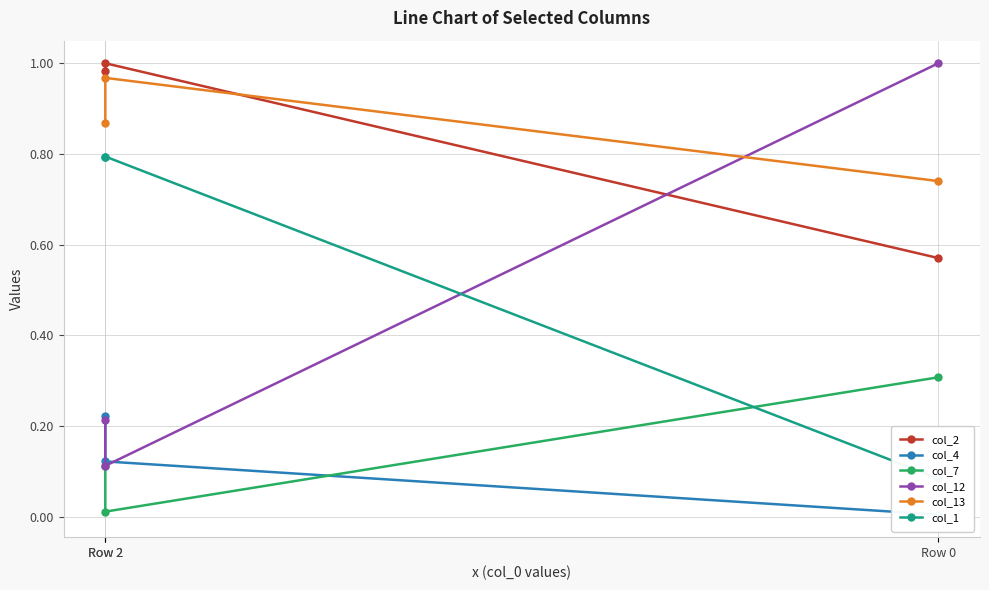

What is the average value of the col_4 series?

0.1